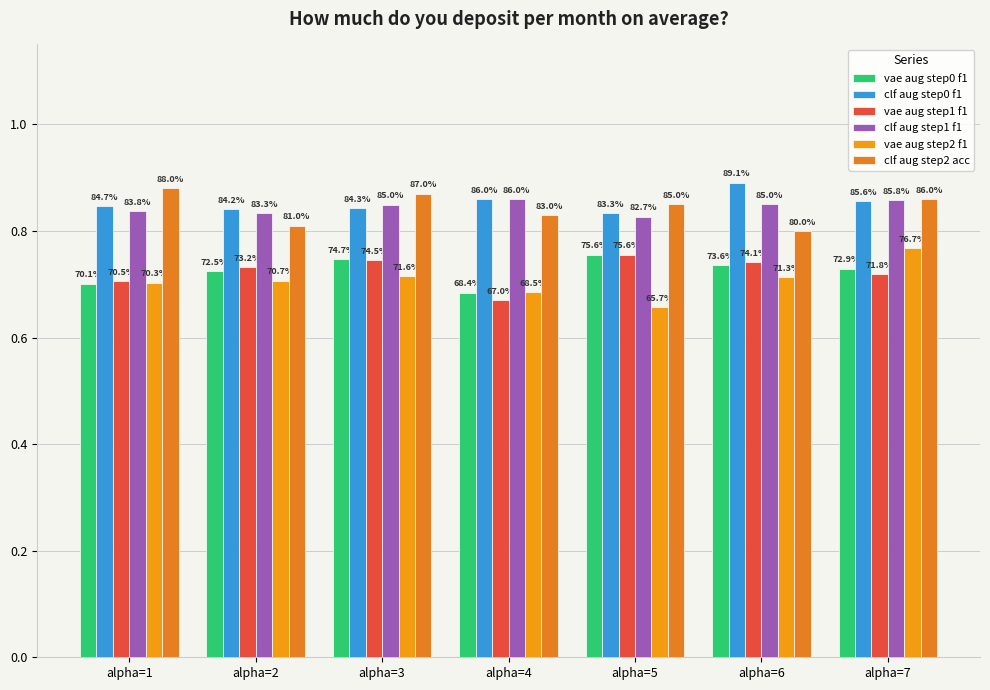

Which category has the lowest value in the vae aug step2 f1 series?

alpha=5